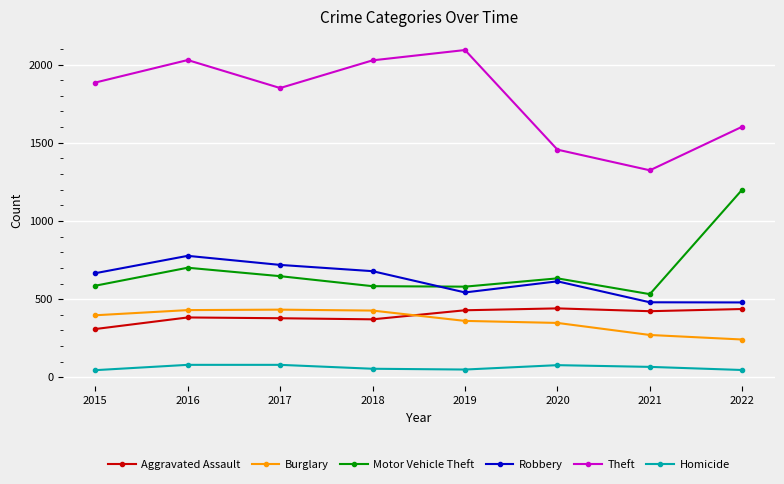

True or false: Homicide and Robbery intersect in this chart.

False